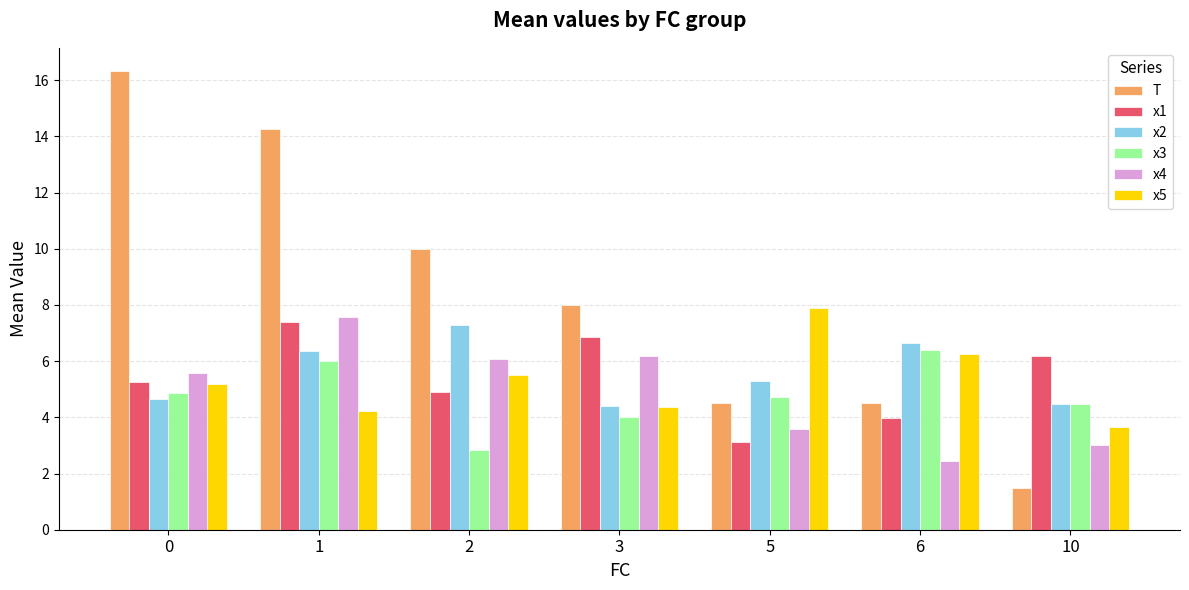

What is the difference between the maximum and minimum values in the x1 series?

4.3